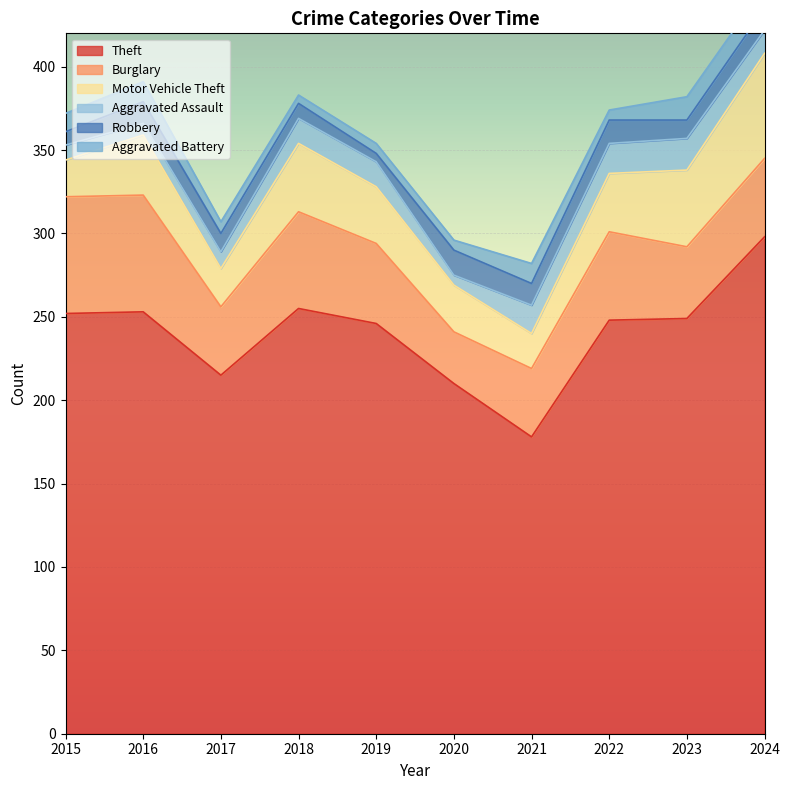

Which category has the highest value across all series?

2024